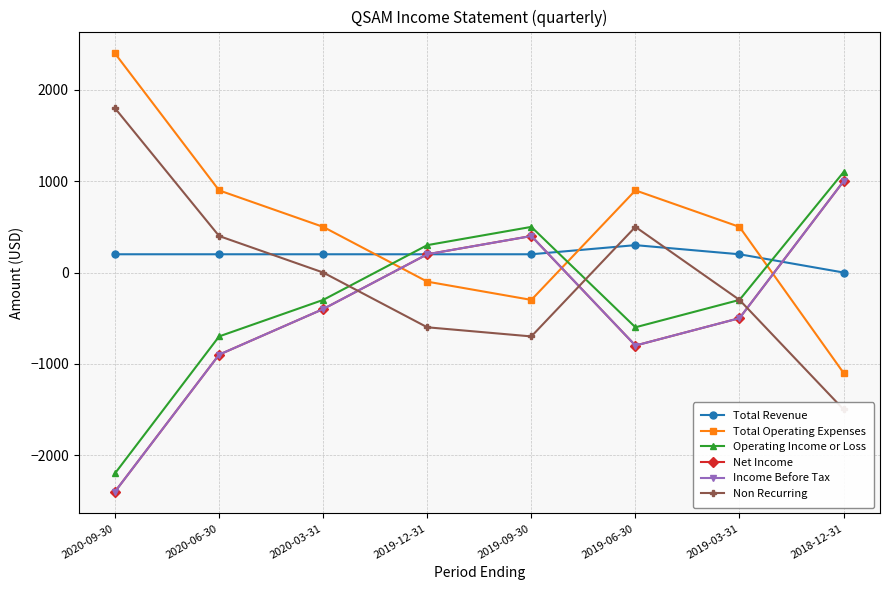

Reading left to right, extract all data points from this chart.

Total Revenue: 2020-09-30=200	2020-06-30=200	2020-03-31=200	2019-12-31=200	2019-09-30=200	2019-06-30=300	2019-03-31=200	2018-12-31=0
Total Operating Expenses: 2020-09-30=2400	2020-06-30=900	2020-03-31=500	2019-12-31=-100	2019-09-30=-300	2019-06-30=900	2019-03-31=500	2018-12-31=-1100
Operating Income or Loss: 2020-09-30=-2200	2020-06-30=-700	2020-03-31=-300	2019-12-31=300	2019-09-30=500	2019-06-30=-600	2019-03-31=-300	2018-12-31=1100
Net Income: 2020-09-30=-2400	2020-06-30=-900	2020-03-31=-400	2019-12-31=200	2019-09-30=400	2019-06-30=-800	2019-03-31=-500	2018-12-31=1000
Income Before Tax: 2020-09-30=-2400	2020-06-30=-900	2020-03-31=-400	2019-12-31=200	2019-09-30=400	2019-06-30=-800	2019-03-31=-500	2018-12-31=1000
Non Recurring: 2020-09-30=1800	2020-06-30=400	2020-03-31=0	2019-12-31=-600	2019-09-30=-700	2019-06-30=500	2019-03-31=-300	2018-12-31=-1500